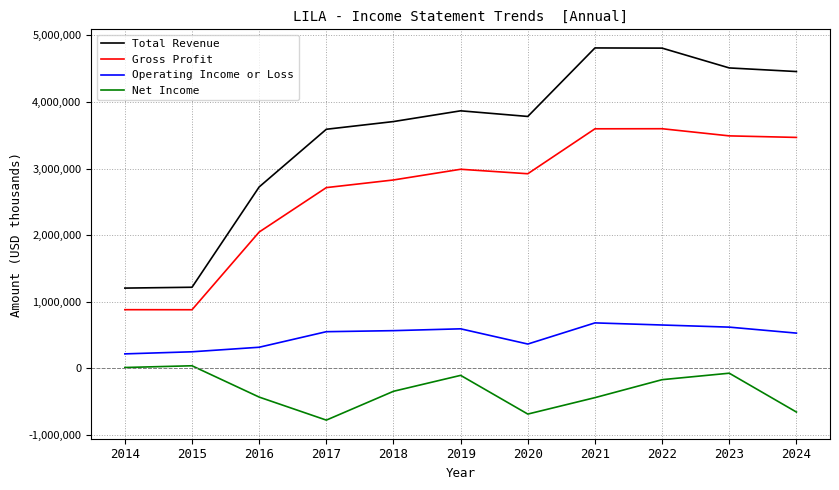

The value of Gross Profit at 2015 is 879600. True or false?

True